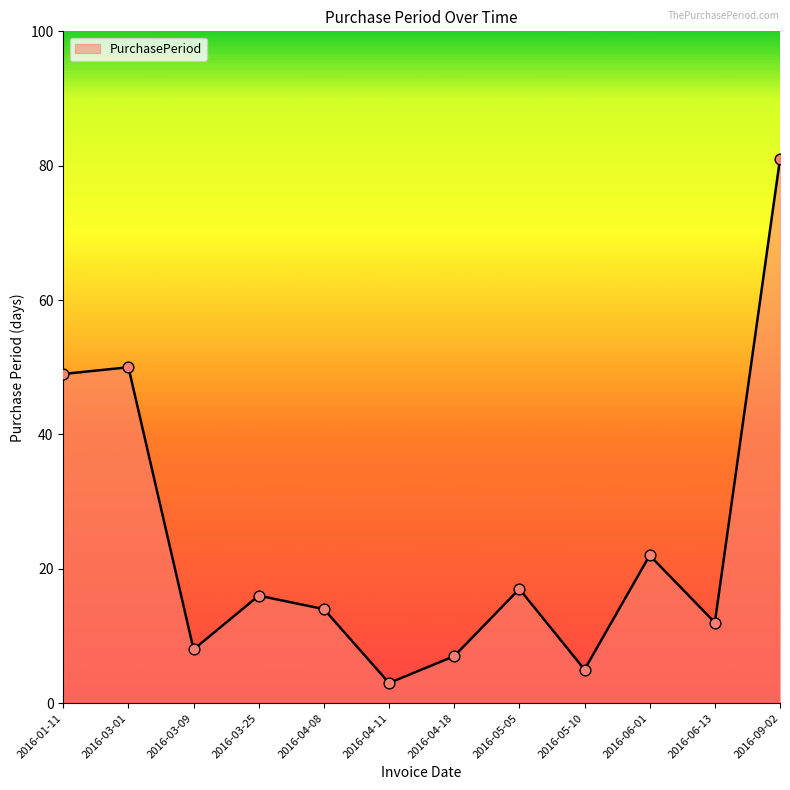

Between 2016-05-05 and 2016-01-11, which is larger?

2016-01-11